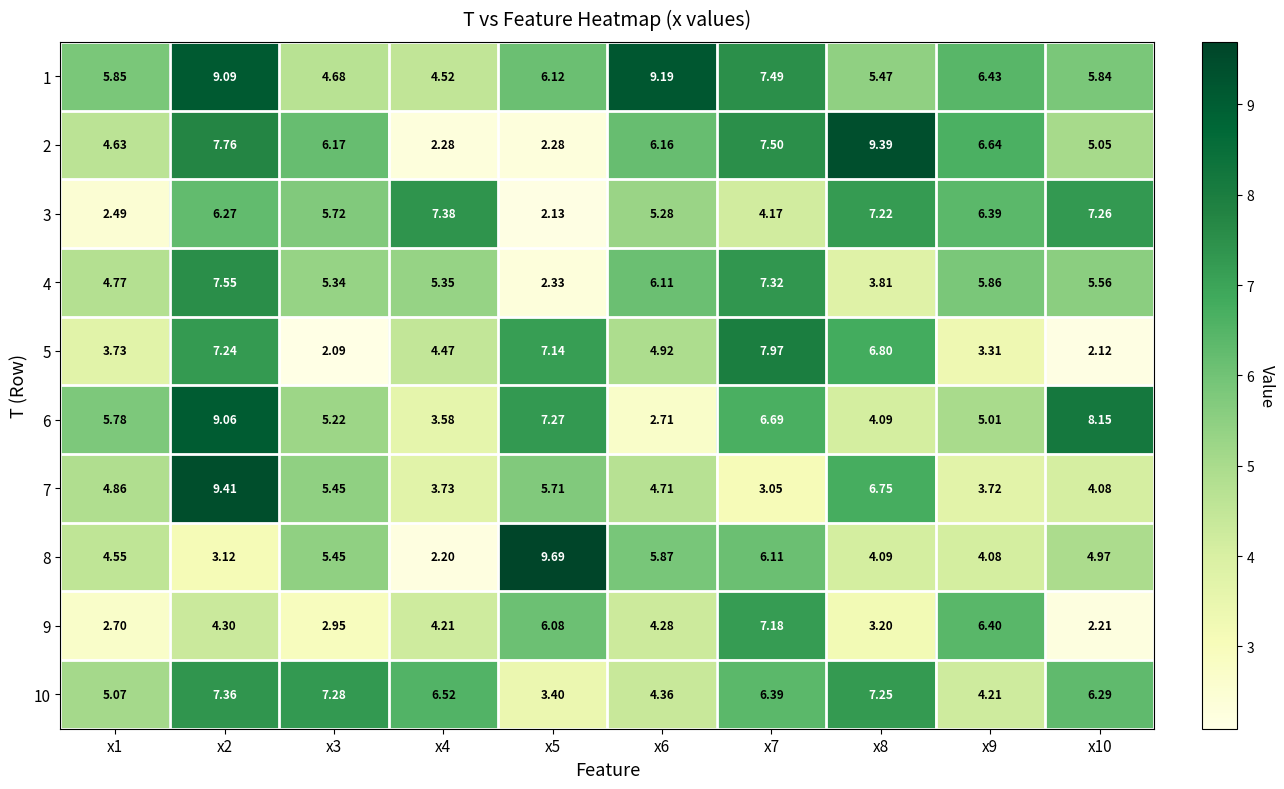

Is the value of 3 at x5 greater than the value of 2 at x9?

No